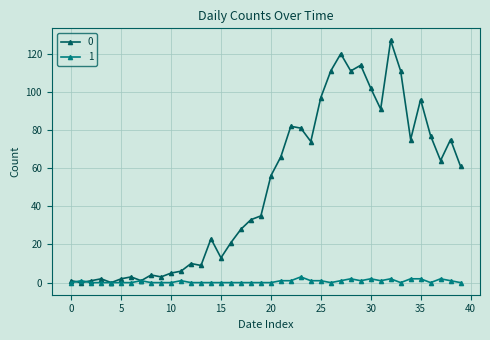

Rank the series by their average value, from lowest to highest.

1, 0